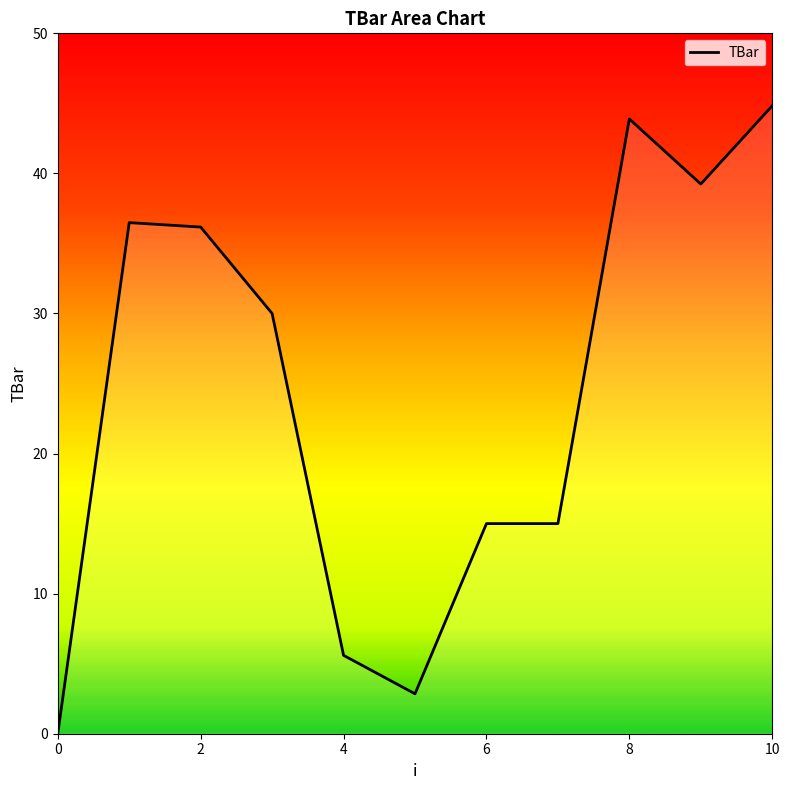

What is the difference between the maximum and minimum values?

44.8